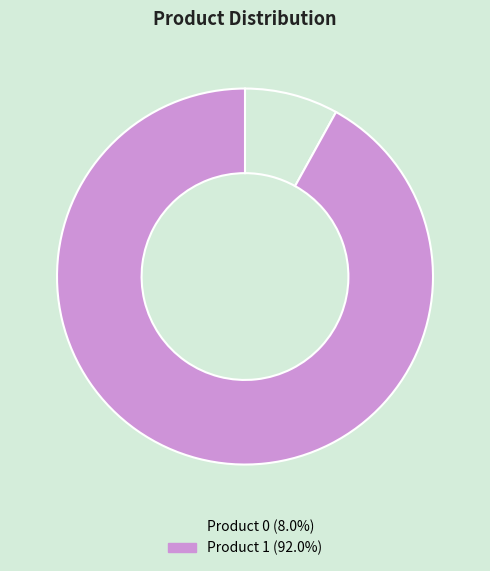

Count the number of slices in the pie.

2